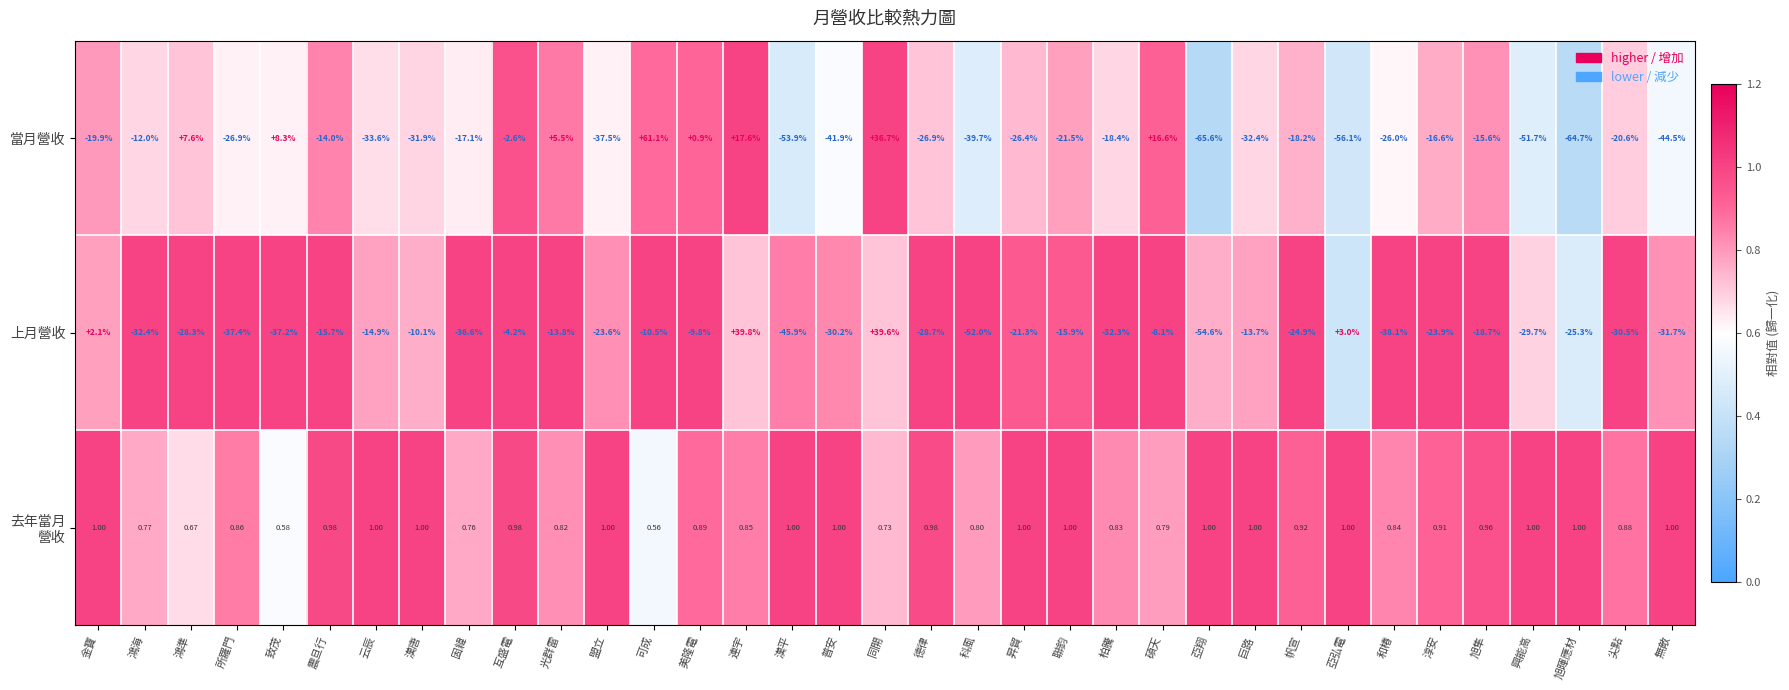

Which label corresponds to the largest value in the chart?

可成